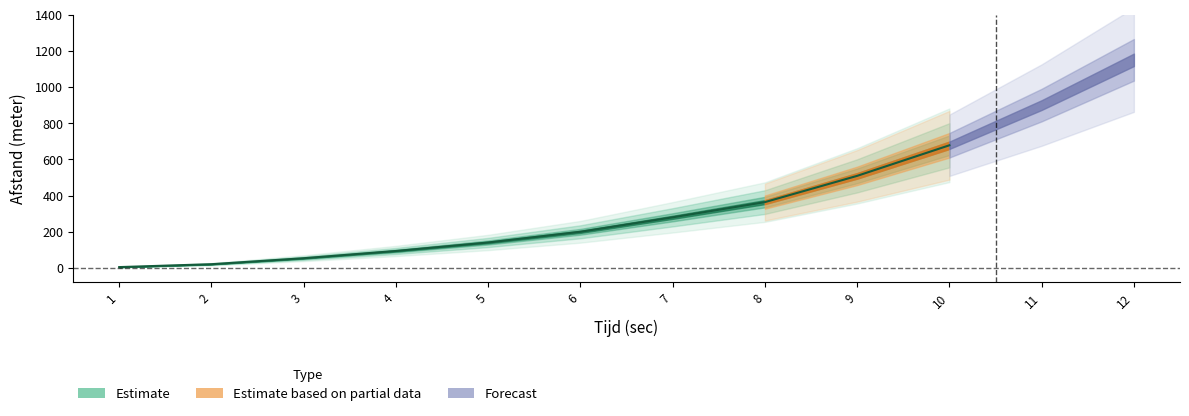

Reading right to left, transcribe all the data shown in this chart.

678	509	364	280	200	141	94	54	21	5